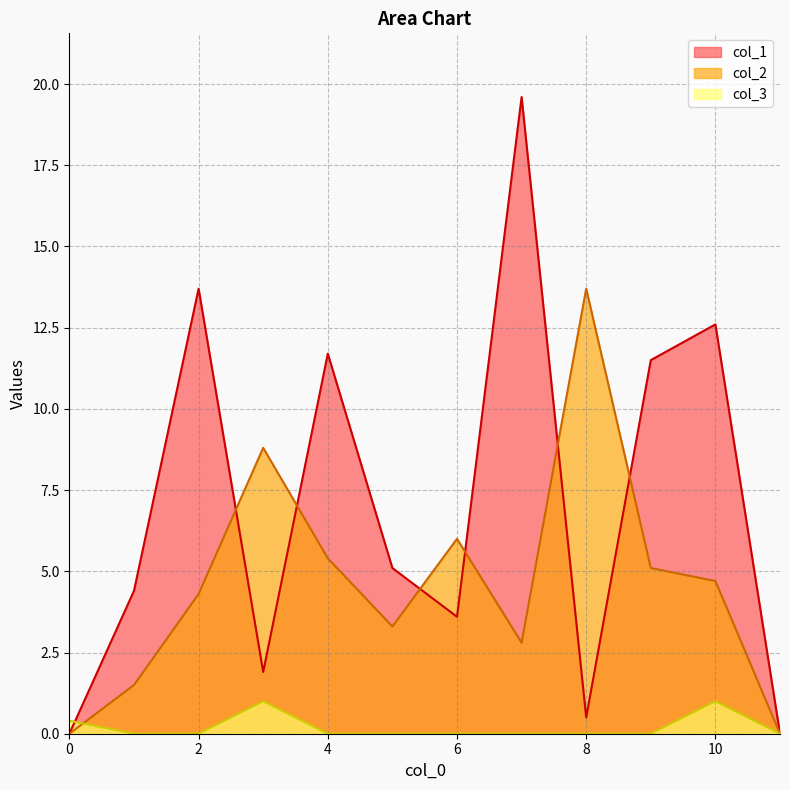

Rank the categories by col_1 value from highest to lowest.

7, 2, 10, 4, 9, 5, 1, 6, 3, 8, 0, 11